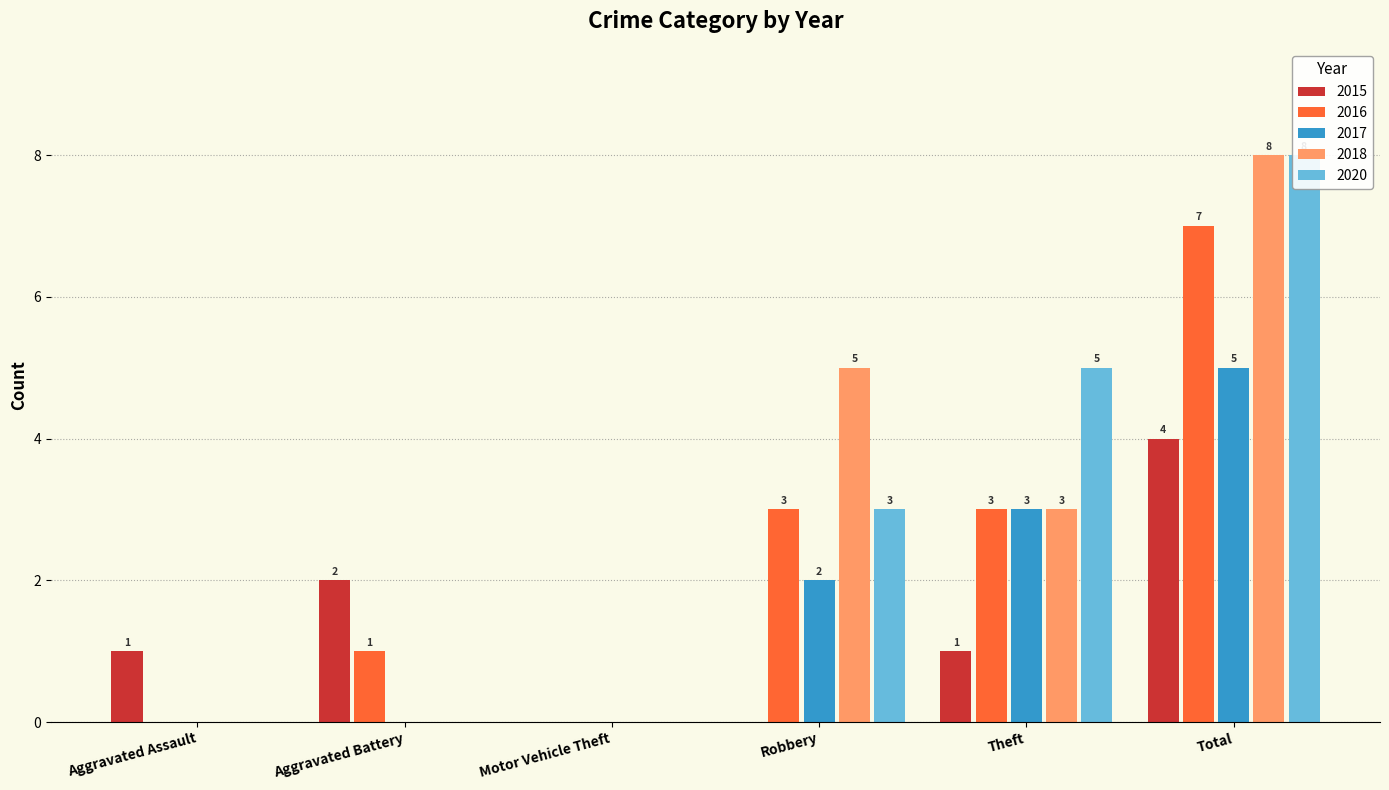

How many groups of bars are there?

6